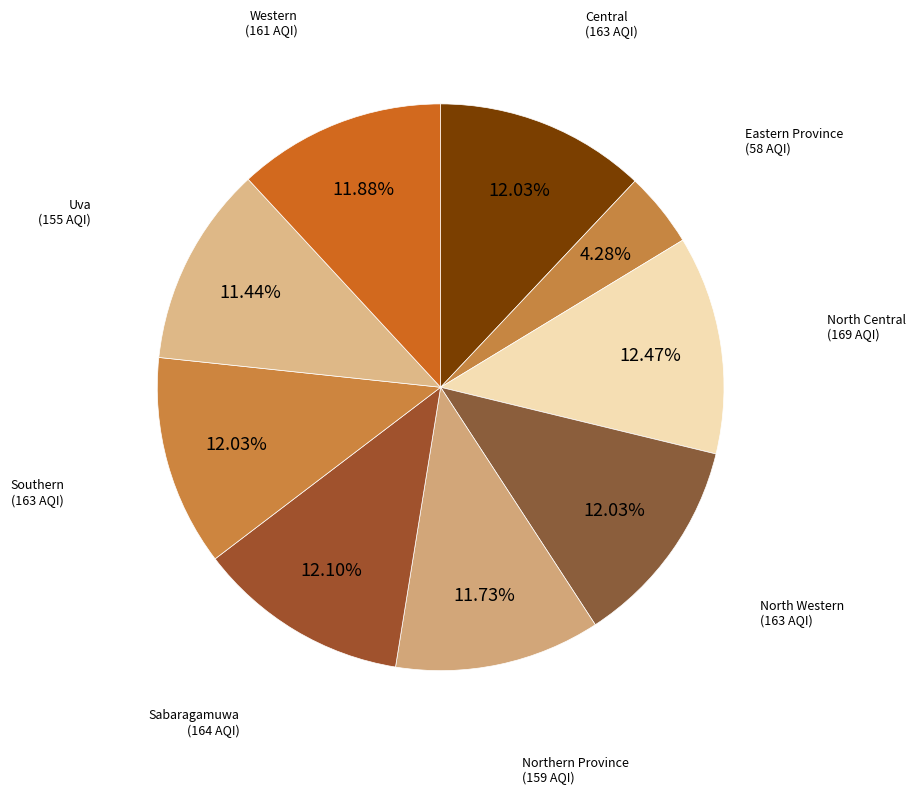

What is the smallest slice in the pie chart?

Eastern Province